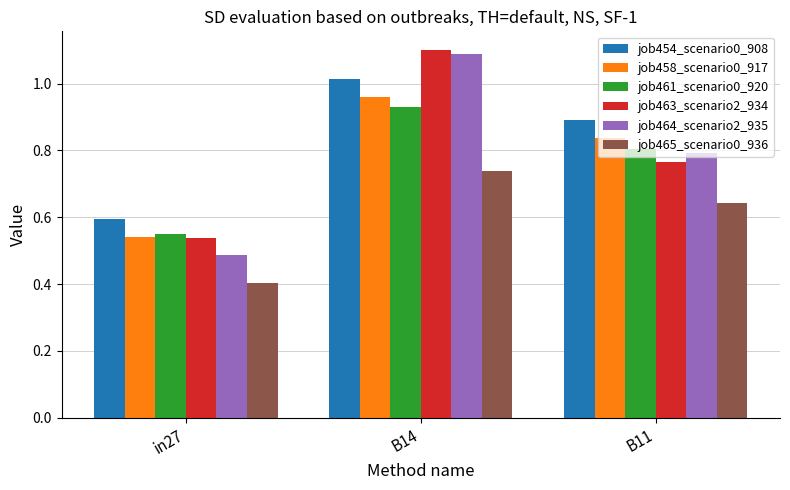

True or false: job461_scenario0_920 has a value of 0.8 at B11.

True